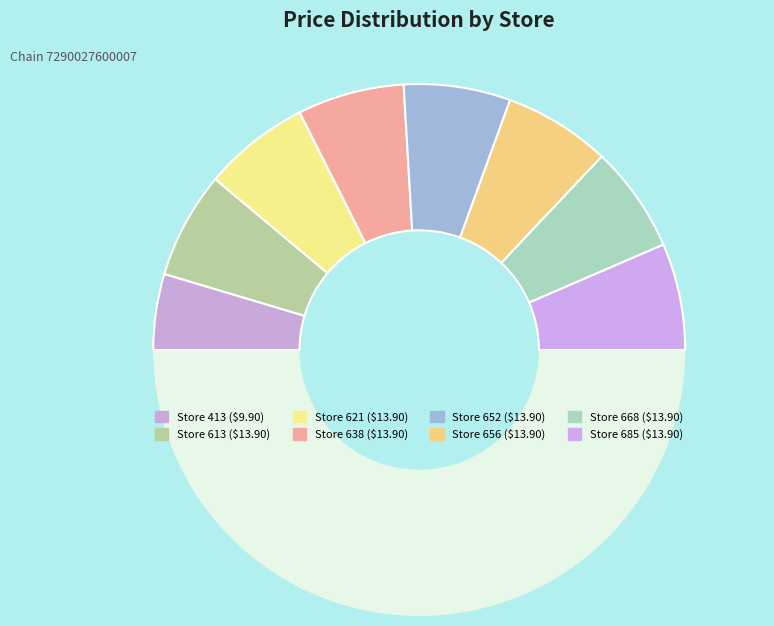

How many segments does this pie chart have?

9